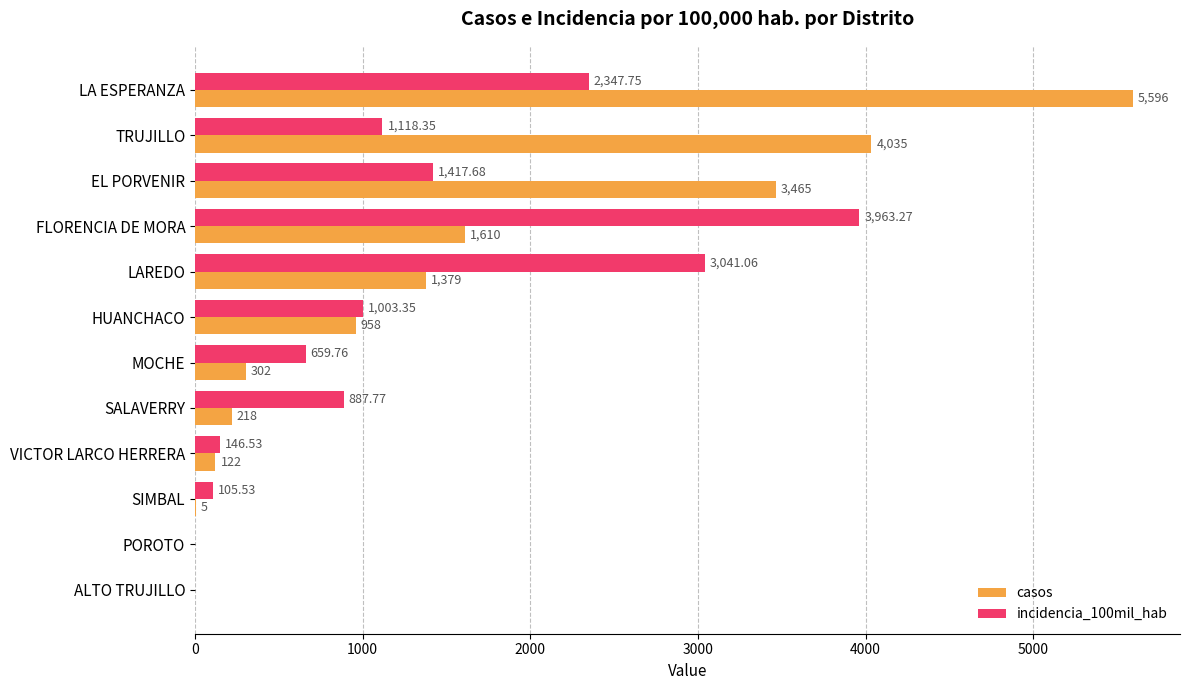

Which category has the highest value in the incidencia_100mil_hab series?

FLORENCIA DE MORA